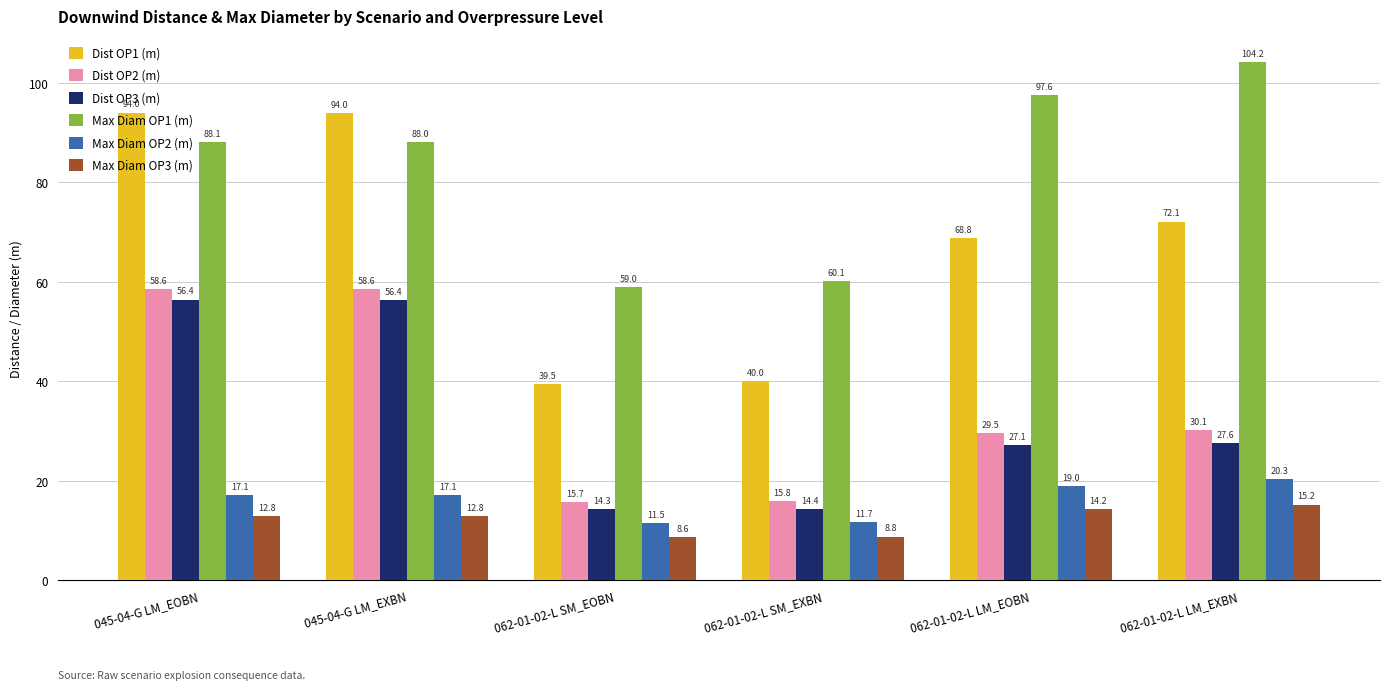

How many distinct data groups are displayed?

6